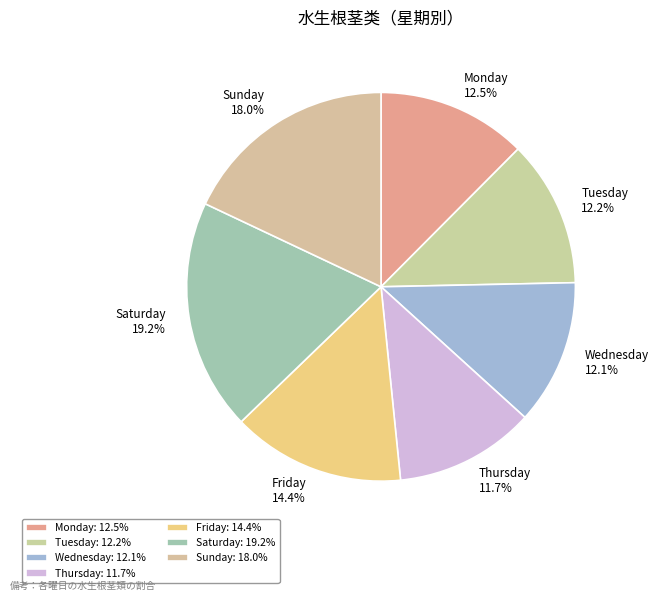

Is there a majority slice in this chart?

No